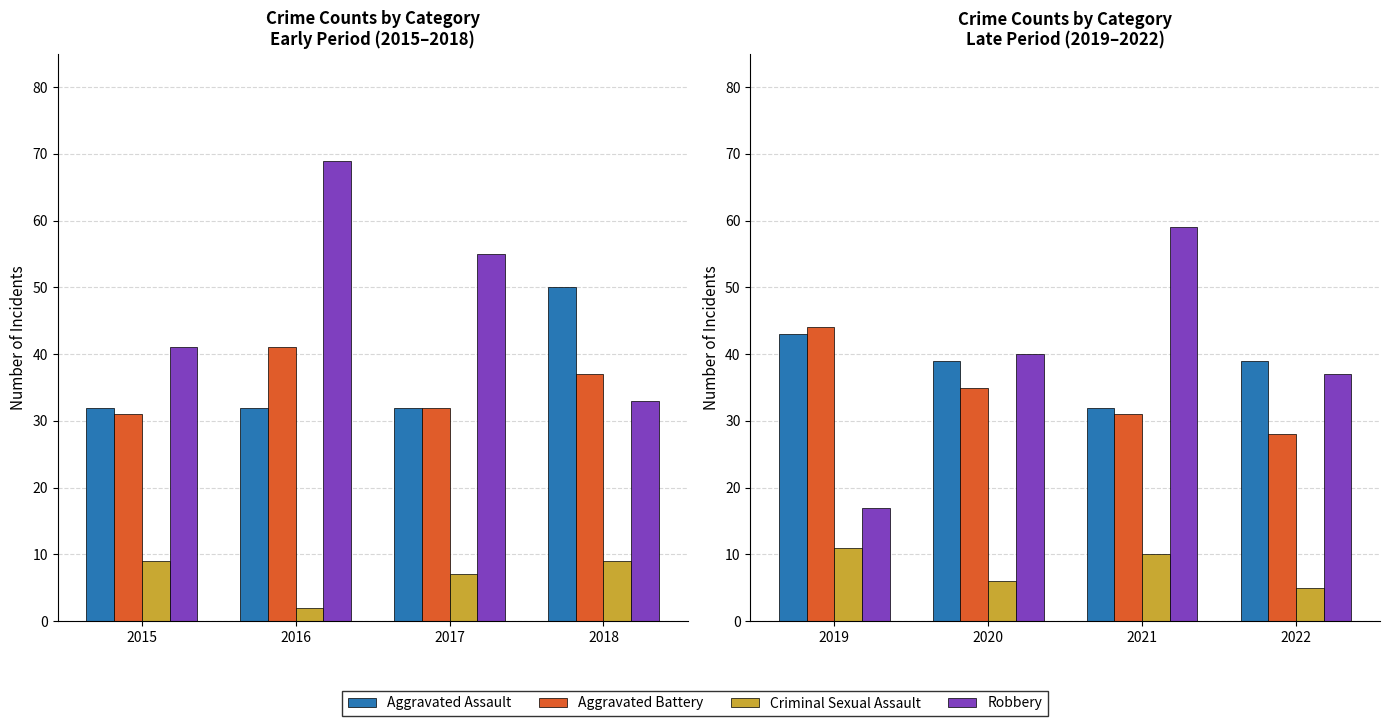

At how many categories does at least one series exceed 30?

4